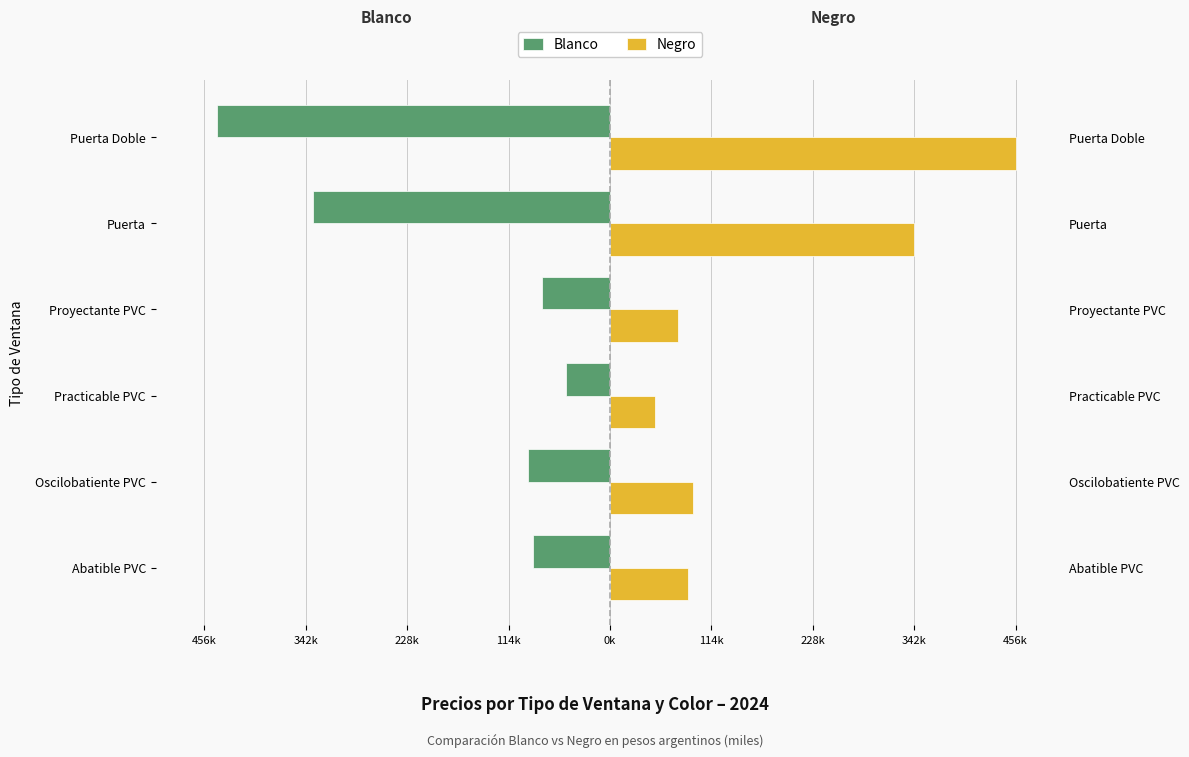

The value of Blanco at Abatible PVC is -124.8. True or false?

False